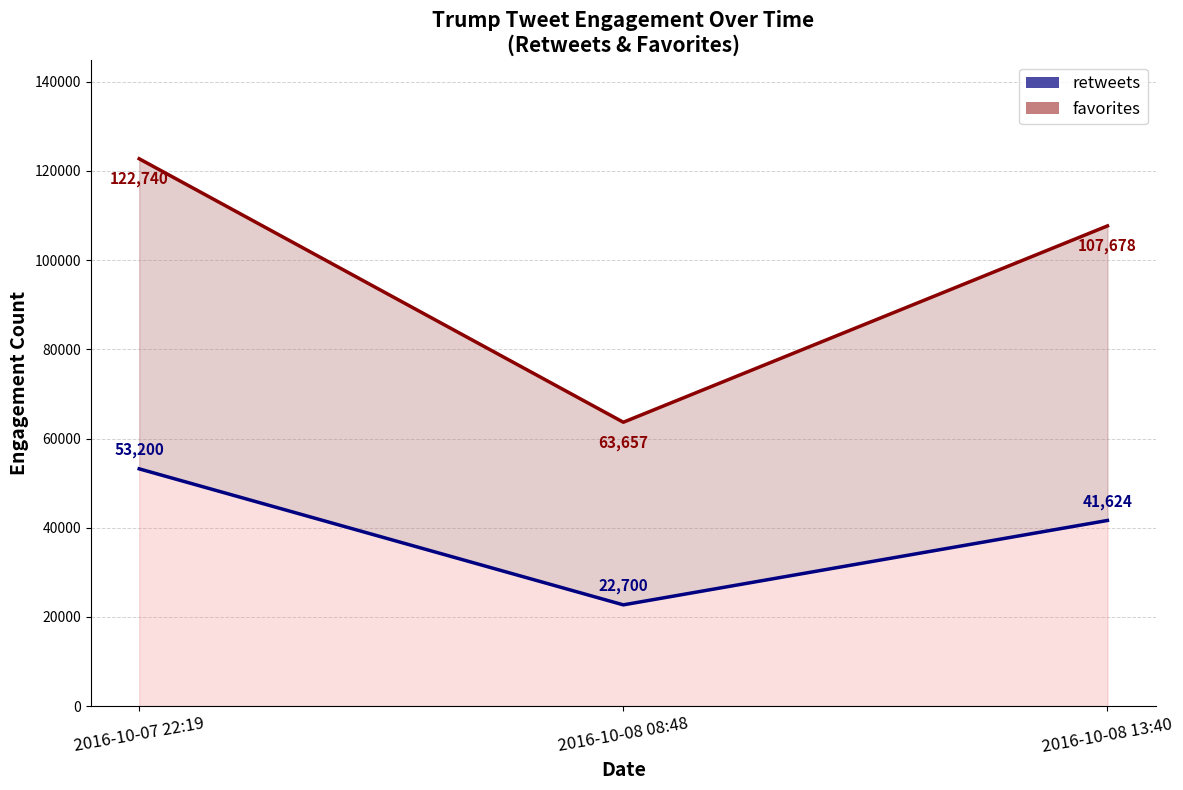

At which label is favorites closest to 93198?

2016-10-08 13:40